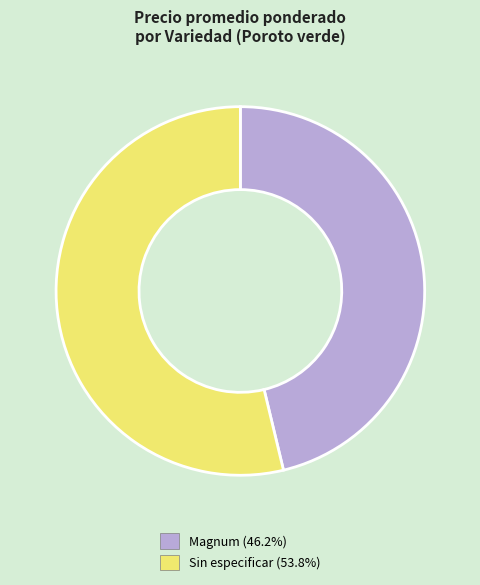

Rank the categories by value from lowest to highest.

Magnum, Sin especificar